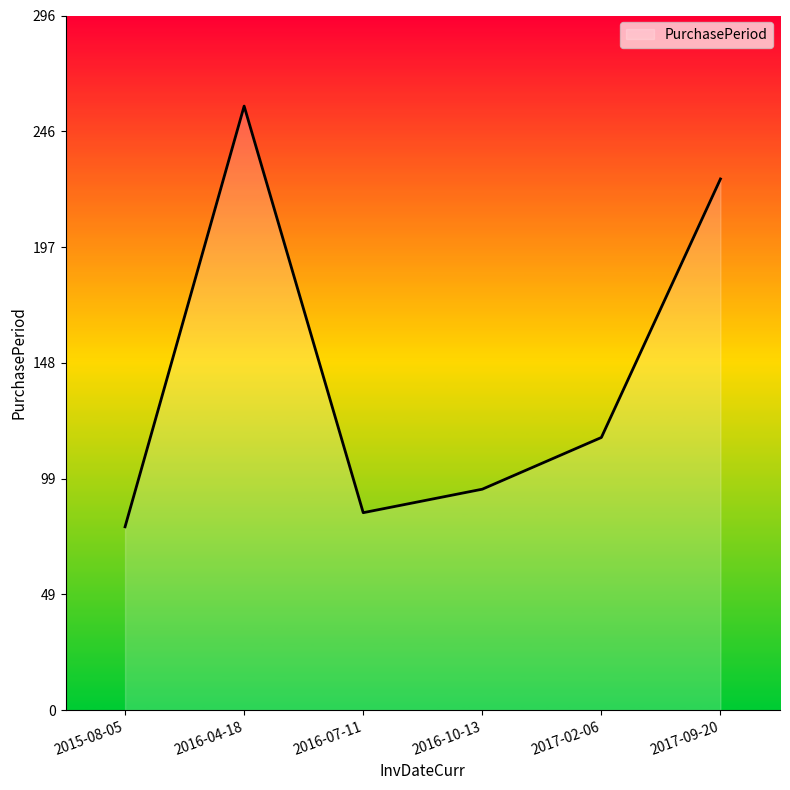

Reading left to right, list all the values displayed in this chart.

2015-08-05=78	2016-04-18=257	2016-07-11=84	2016-10-13=94	2017-02-06=116	2017-09-20=226